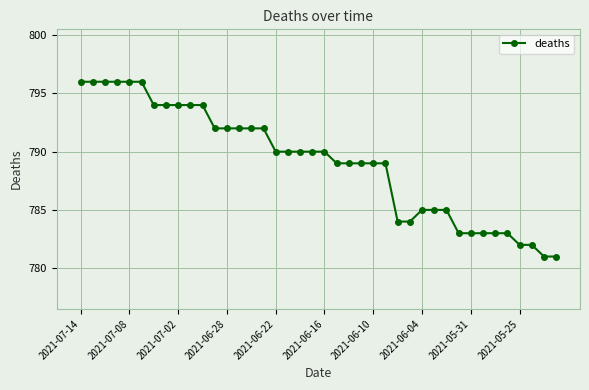

What is the difference between the second highest and second lowest values?

15